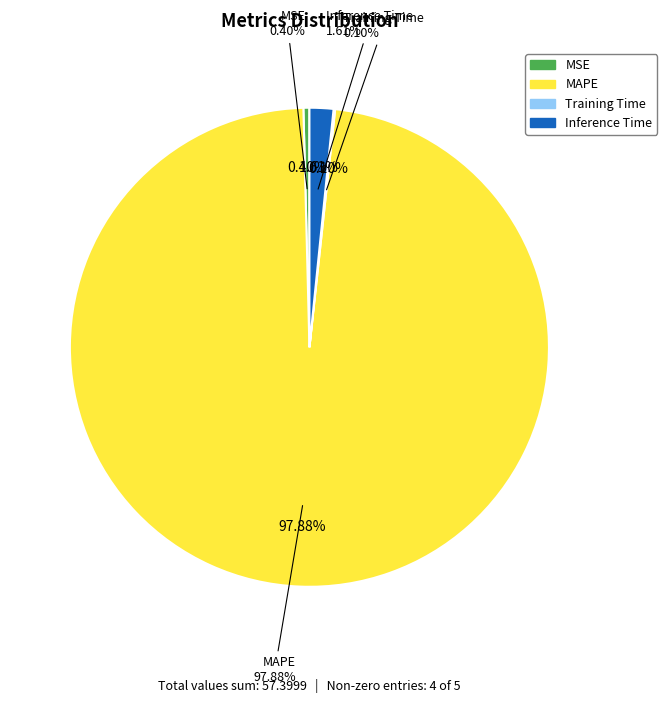

Between MAPE and MSE, which is larger?

MAPE